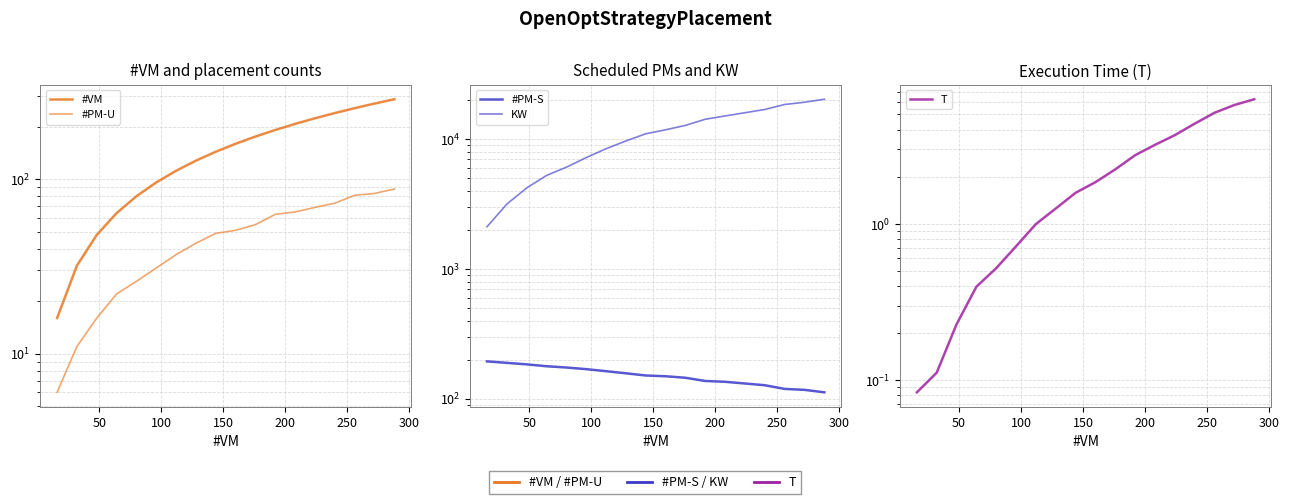

At how many categories does at least one series exceed 5702?

14